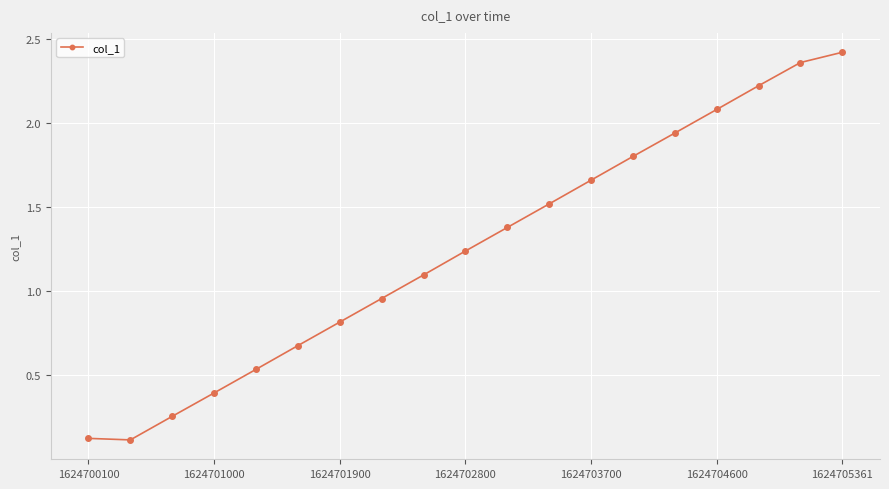

What is the difference between the maximum and second lowest values?

2.3